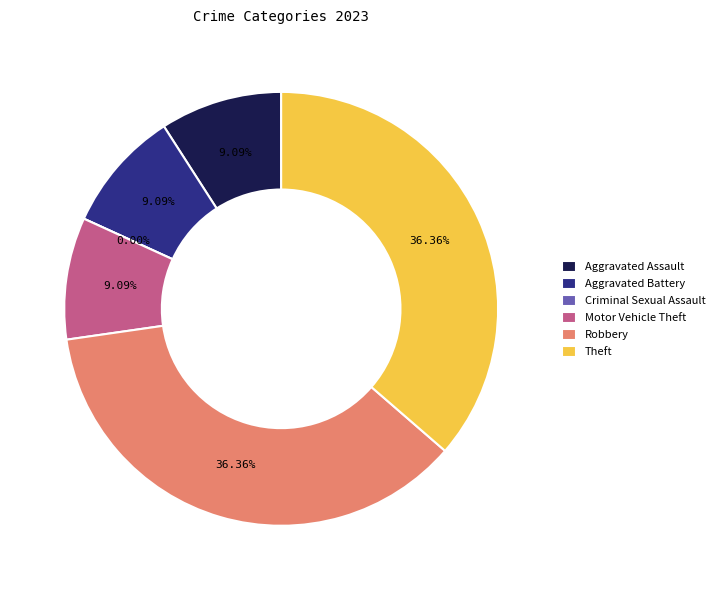

To the nearest percent, what portion does Motor Vehicle Theft represent?

9%